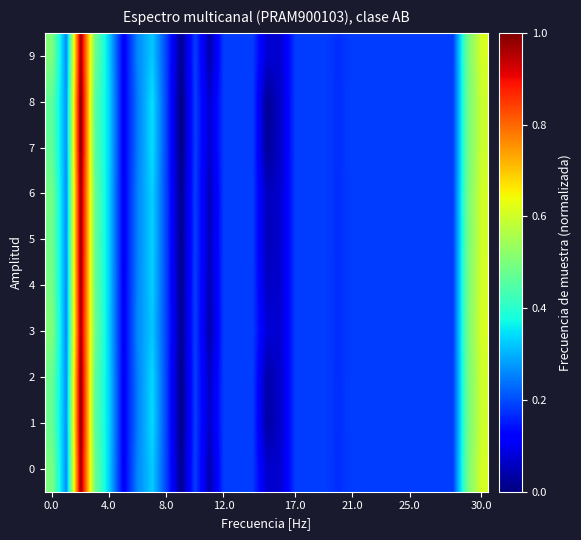

What is the greatest value displayed?

1.0